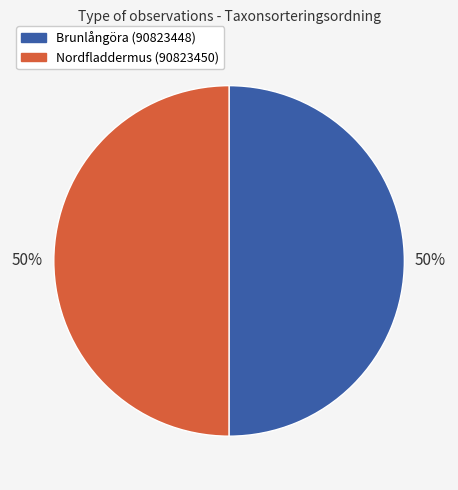

What percentage is the Brunlångöra (90823448) slice, to the nearest percent?

50%